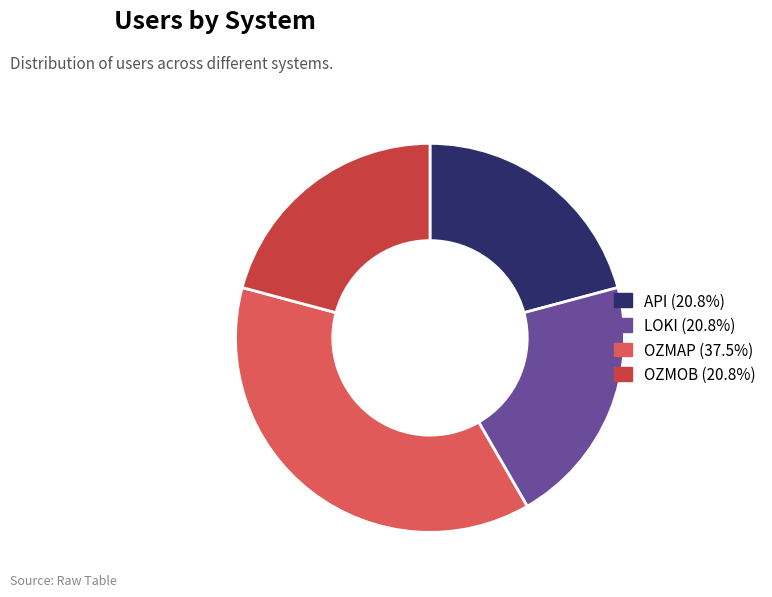

What is the ratio of the value at API (20.8%) to the value at OZMOB (20.8%)?

1.0